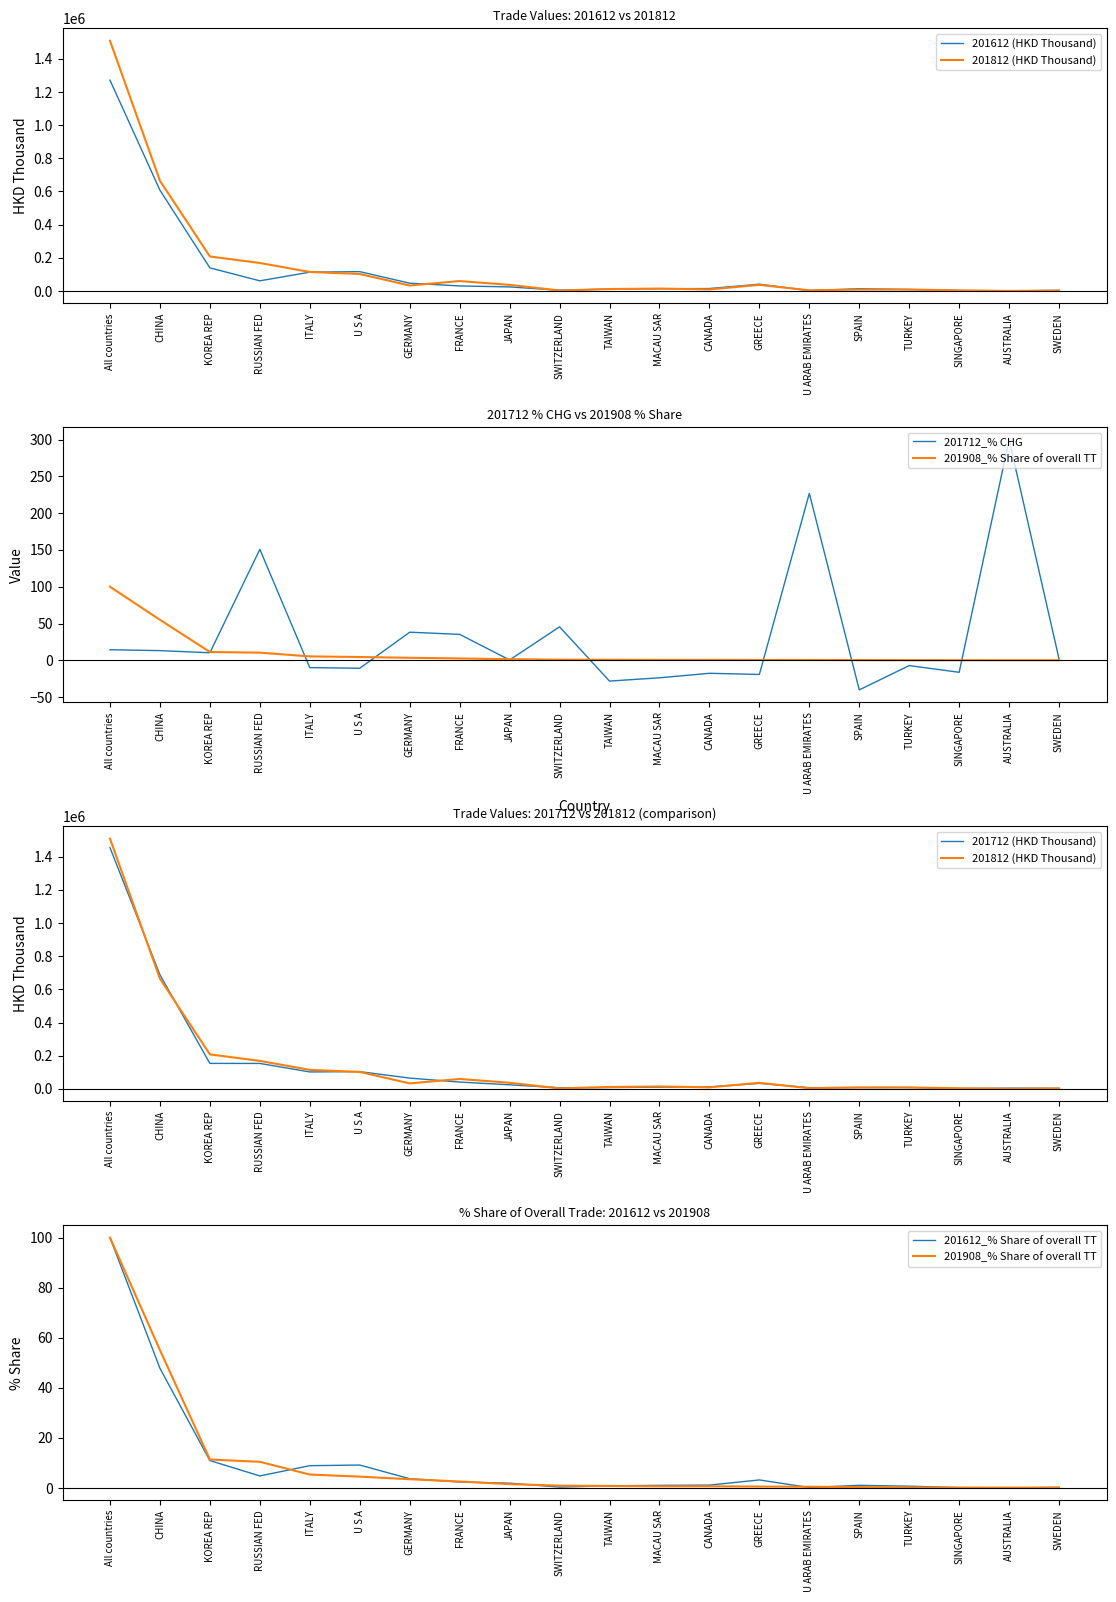

What is the difference between the second highest and second lowest values in the 201712 (HKD Thousand) series?

684910.8